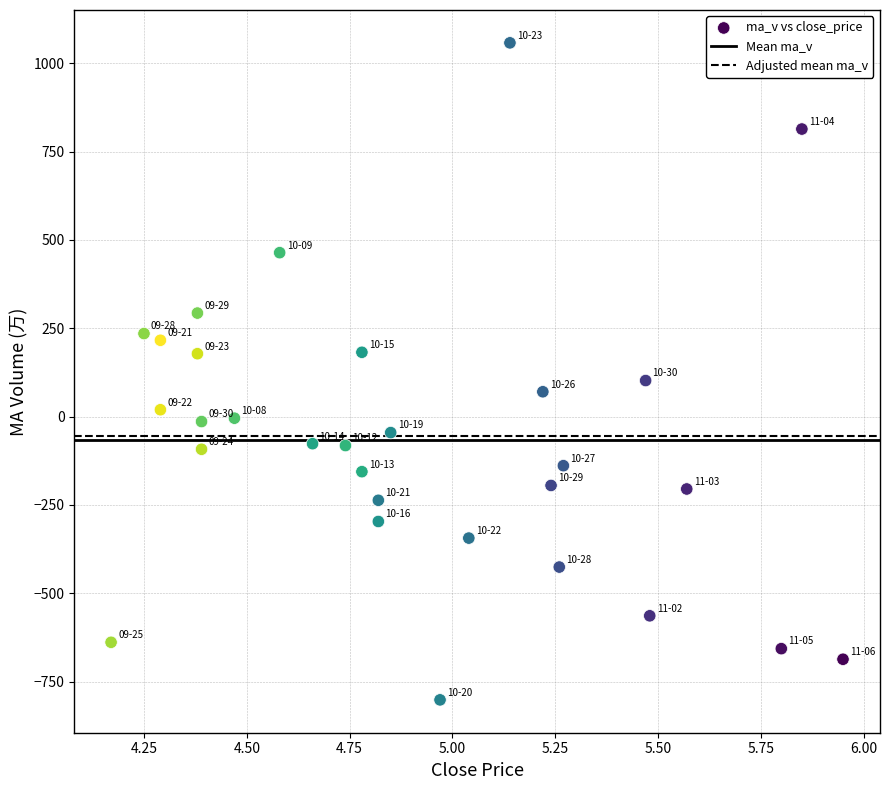

What is the range of Y values (max minus min)?

1860.0